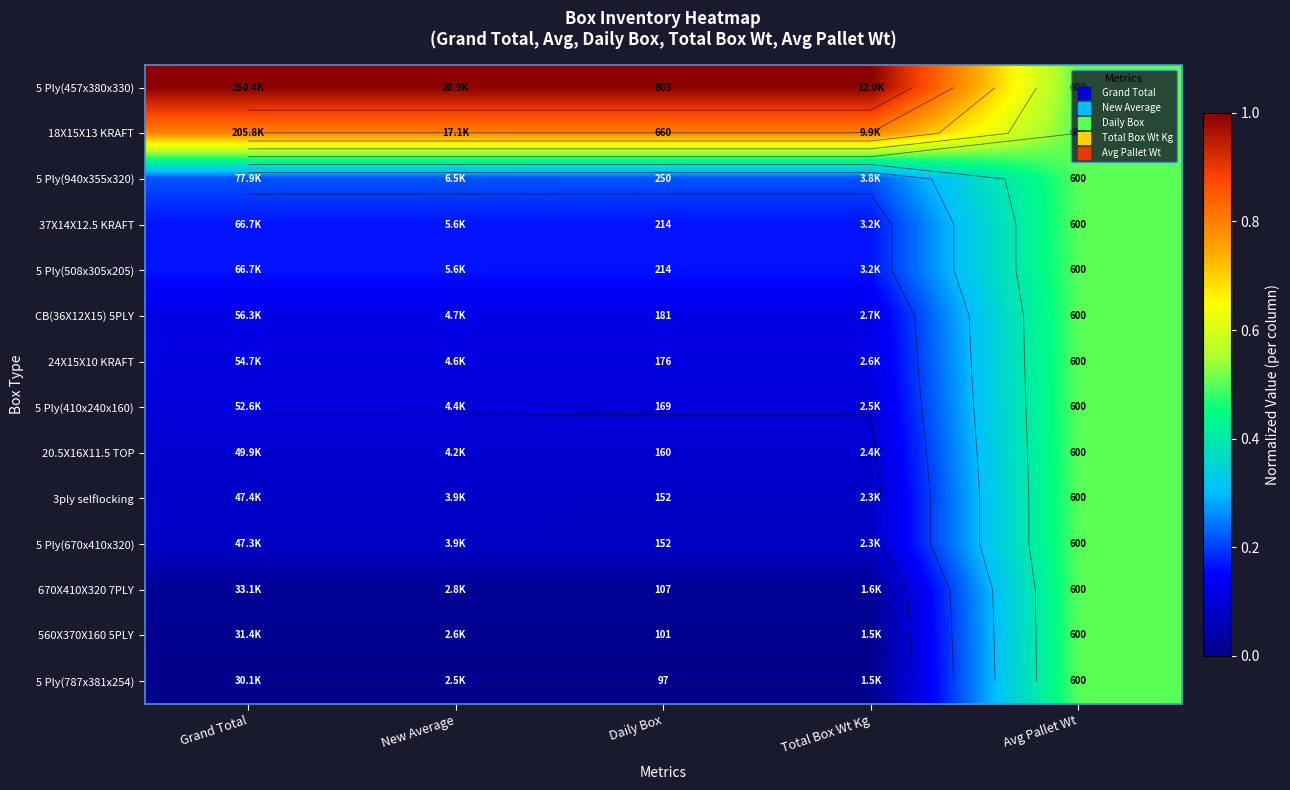

True or false: 5 Ply(457x380x330) has a value of 1.0 at Grand Total.

True